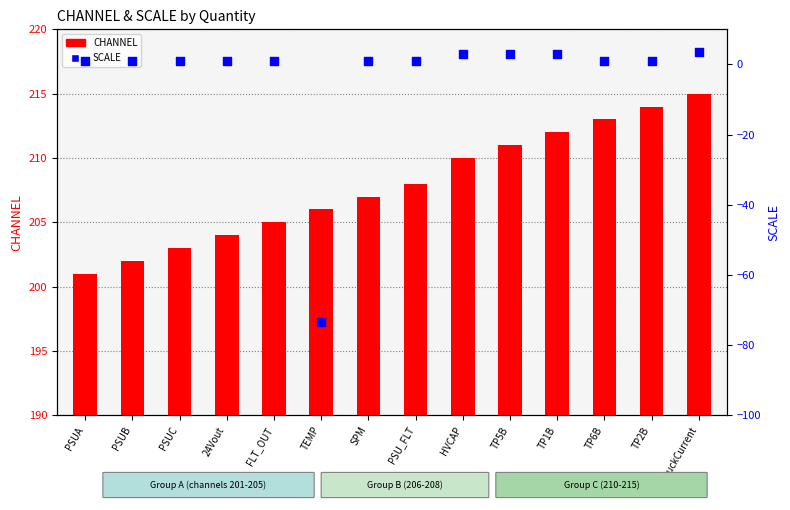

Which series has the largest Y range (max minus min)?

SCALE